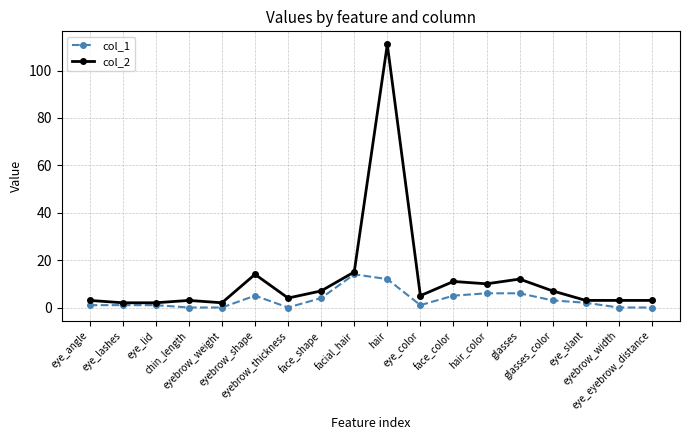

What are all the series names shown in the legend?

col_1, col_2